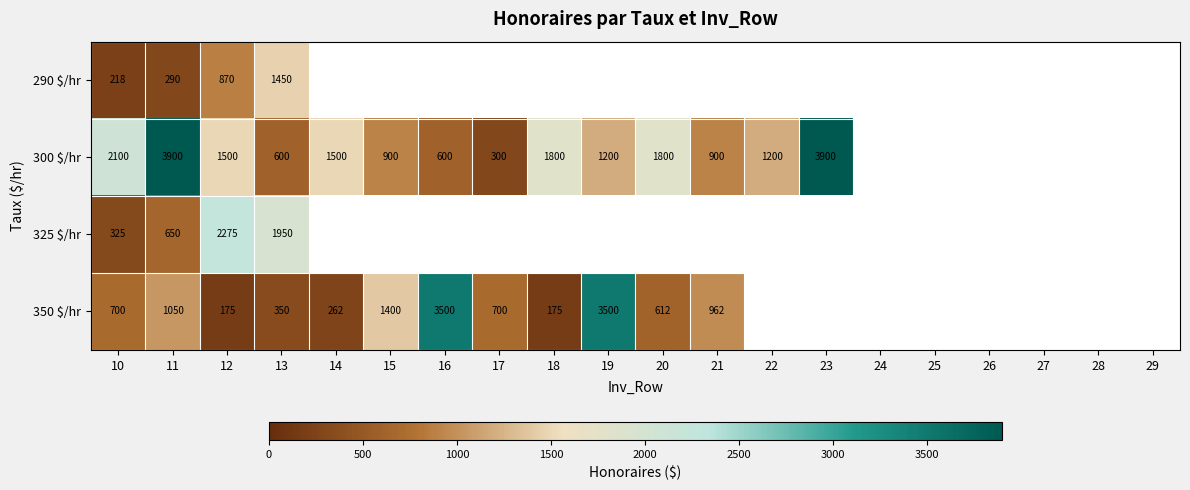

Is it true that 300 $/hr equals 293.3 at 13?

False